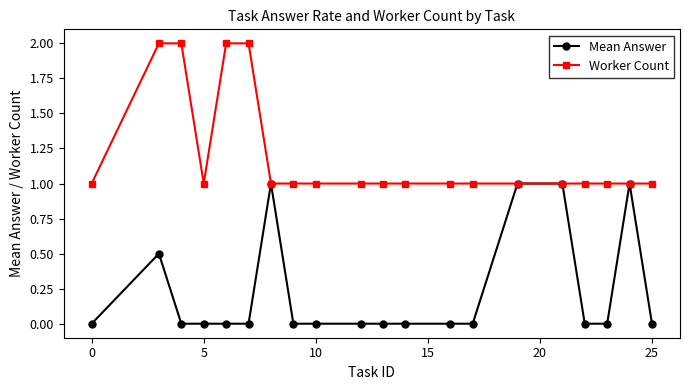

True or false: Mean Answer has more than 2 interior local peaks.

True